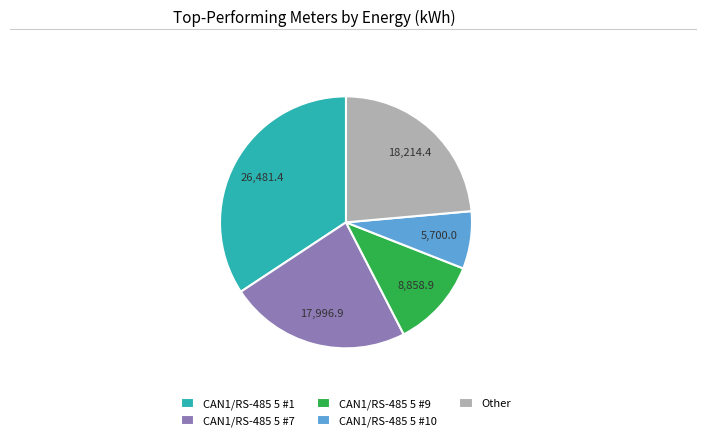

Is there any slice that represents more than half of the pie?

No